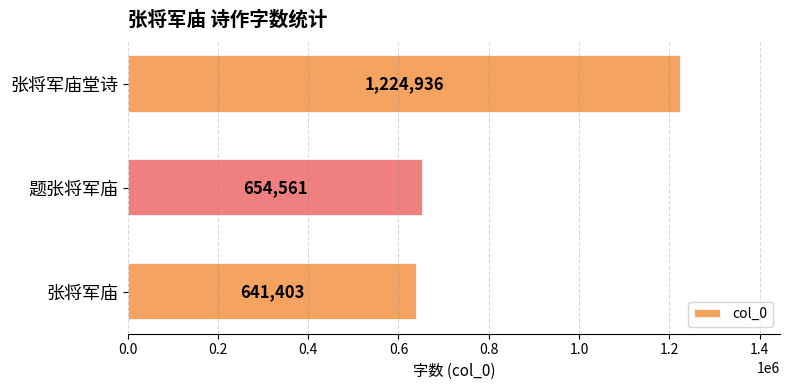

What is the average value?

840300